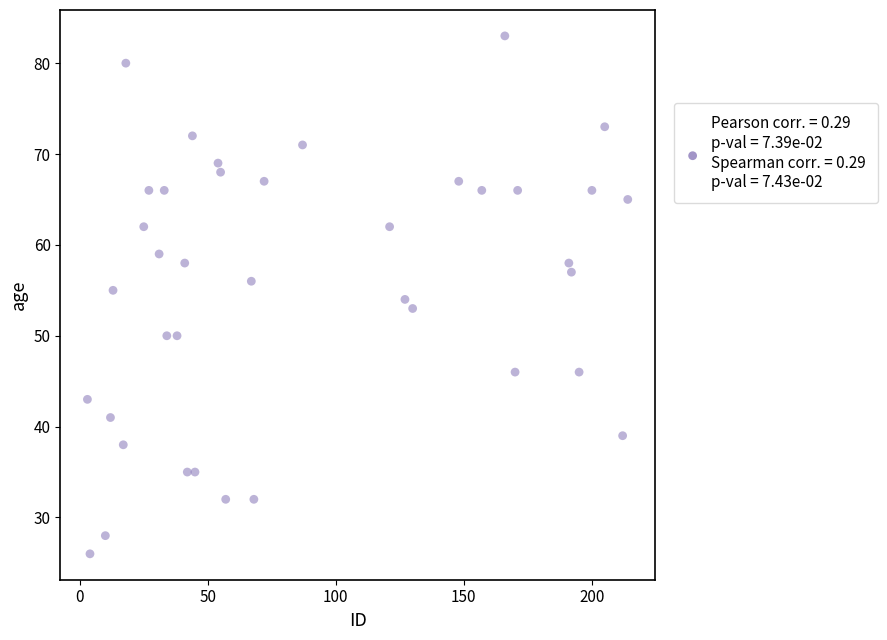

What is the range of X values (max minus min)?

211